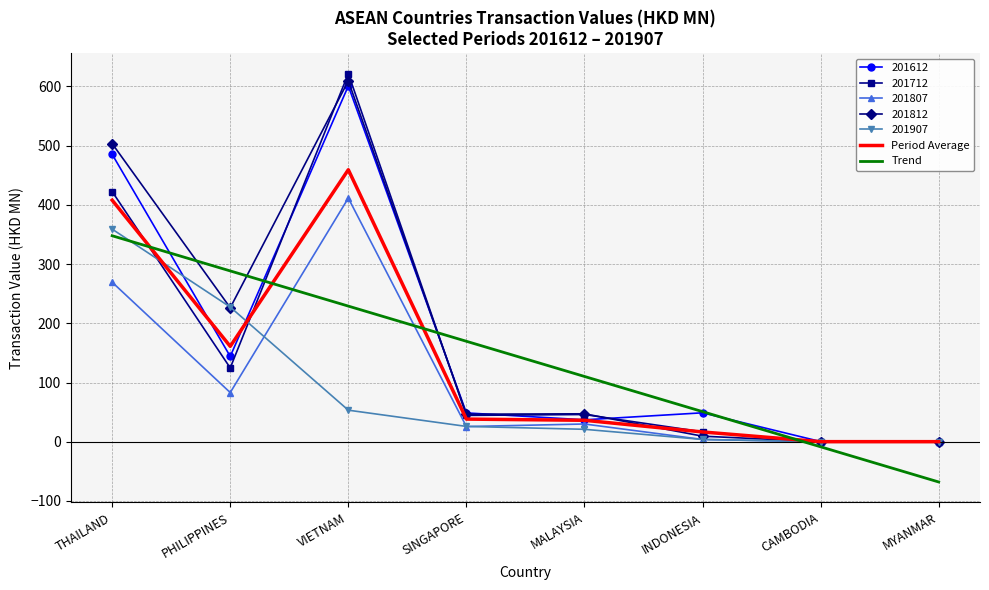

What position from the right is MALAYSIA?

4